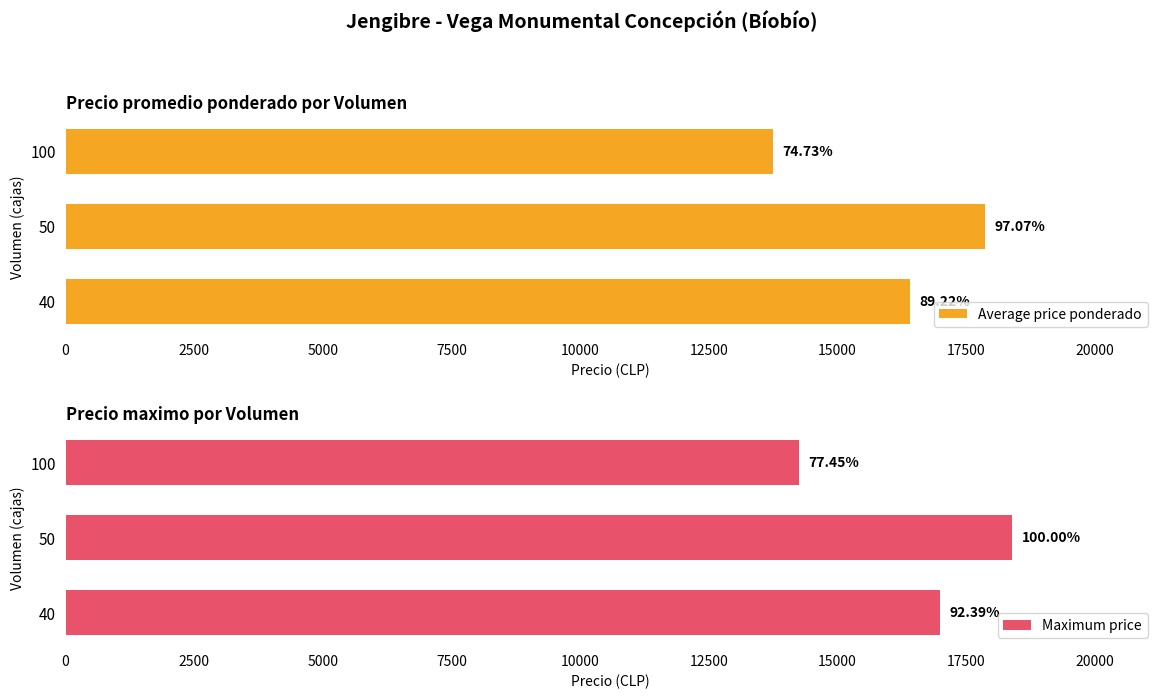

Does the chart contain any negative values?

No